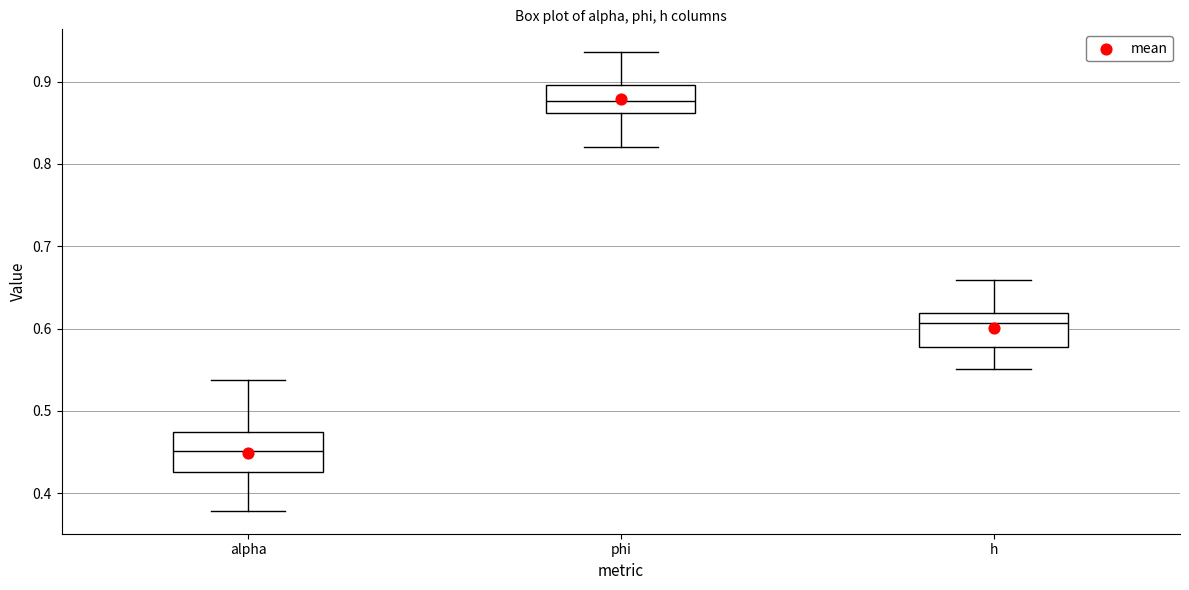

Where is the lower edge of the box for phi on the y-axis? The values are not printed on the chart, so give them approximately, as read against the axis.

0.86